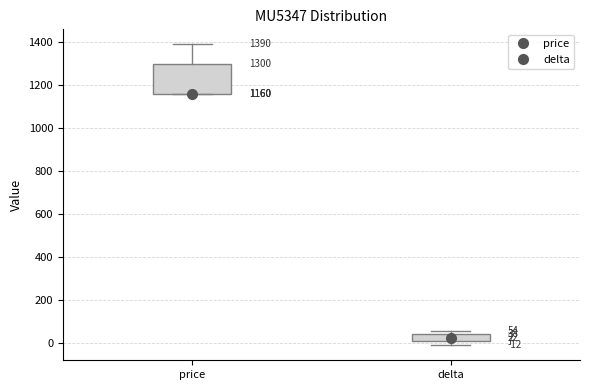

Comparing the boxes themselves (not the whiskers), which one is the tallest?

price